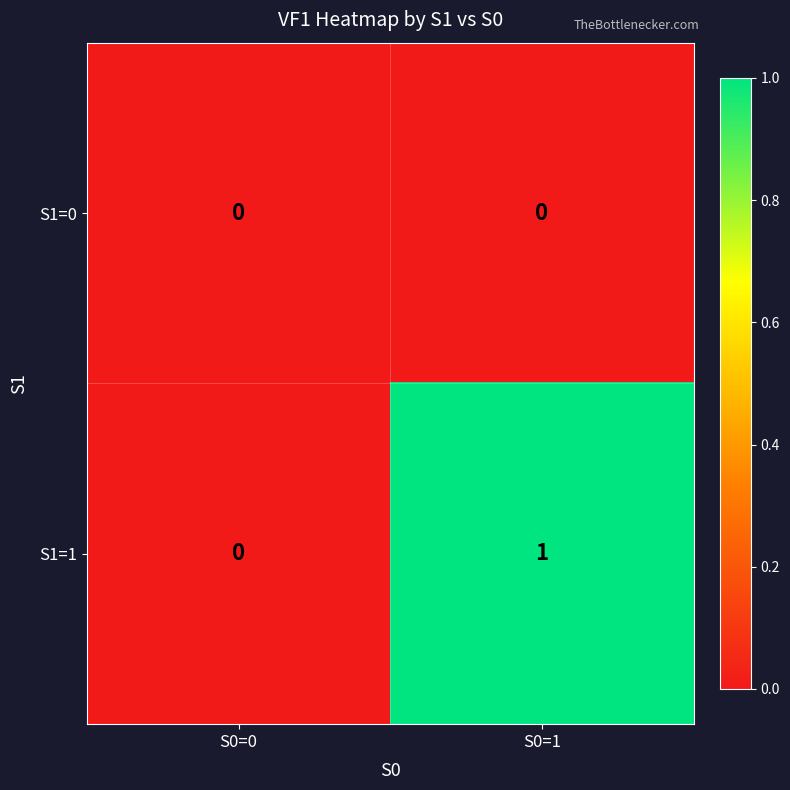

Count the number of categories in the chart.

2